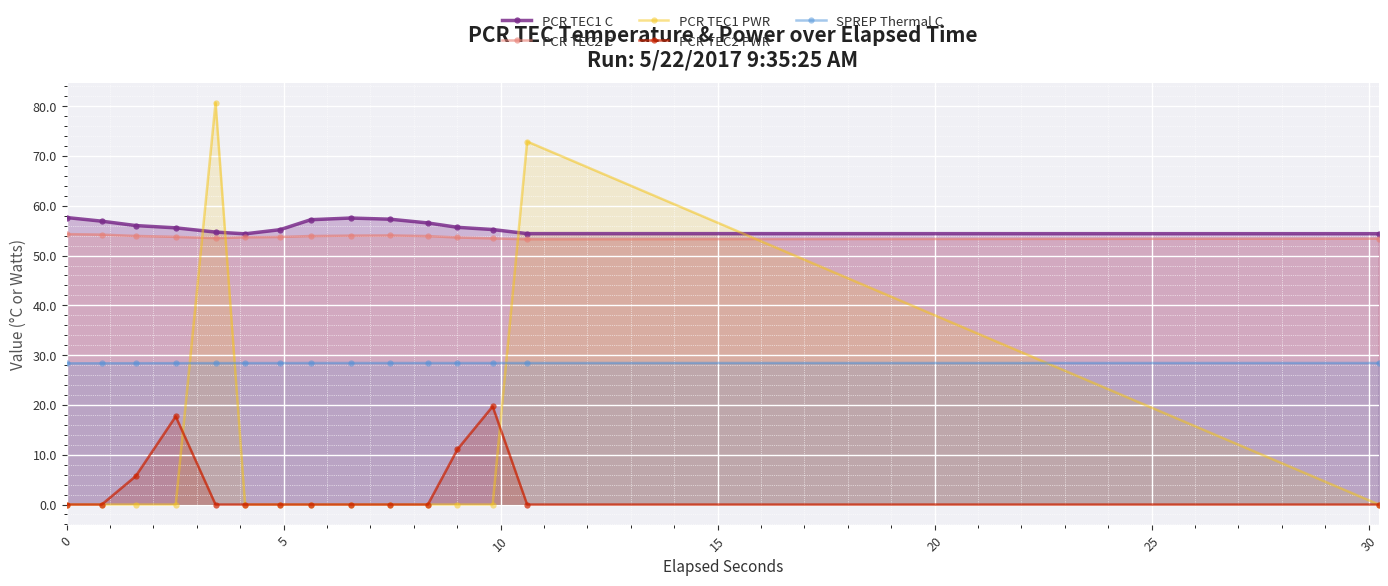

What is the difference between the maximum and second lowest values in the PCR TEC1 C series?

3.2